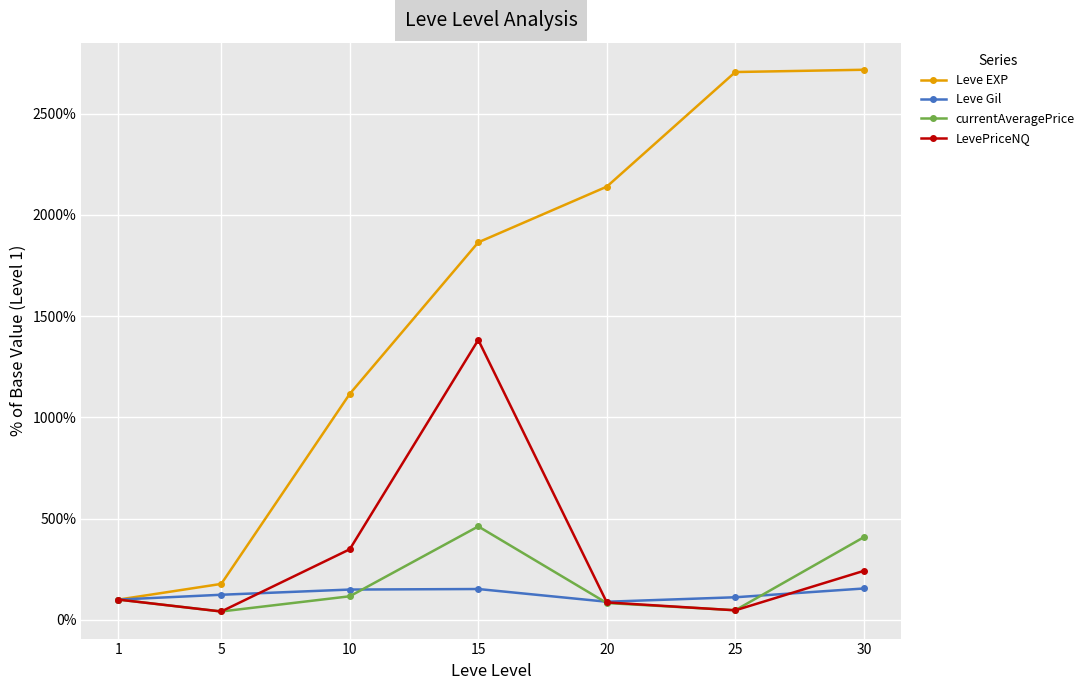

Is the value of LevePriceNQ at 10 greater than the value of Leve EXP at 25?

No